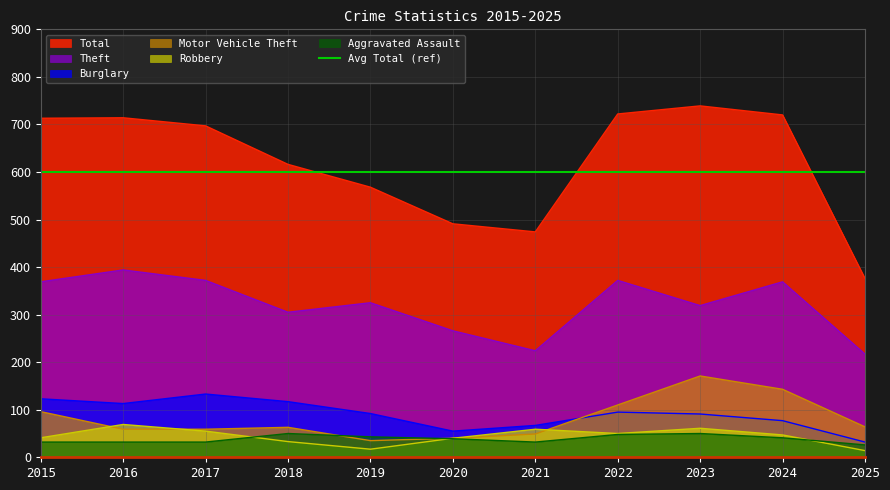

Which series changed the most between 2015 and 2018?

Total